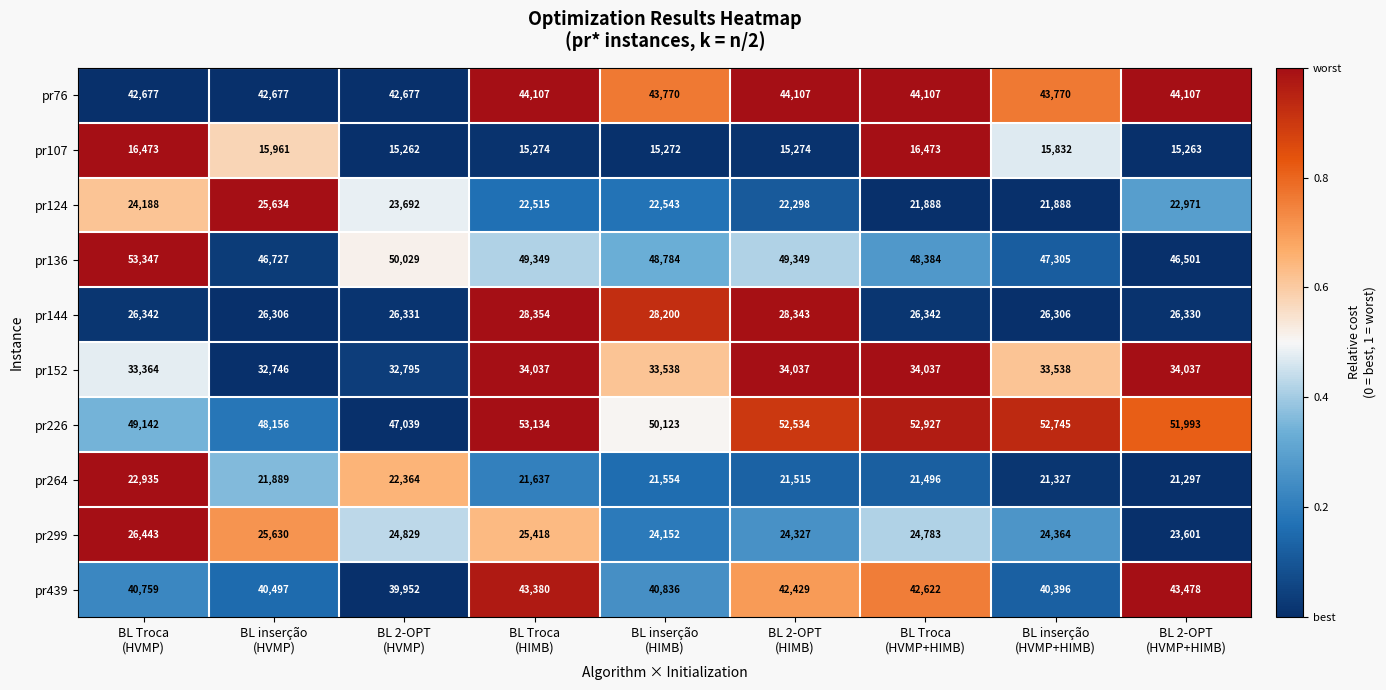

What is the total value across all series at BL inserção
(HVMP+HIMB)?

327471